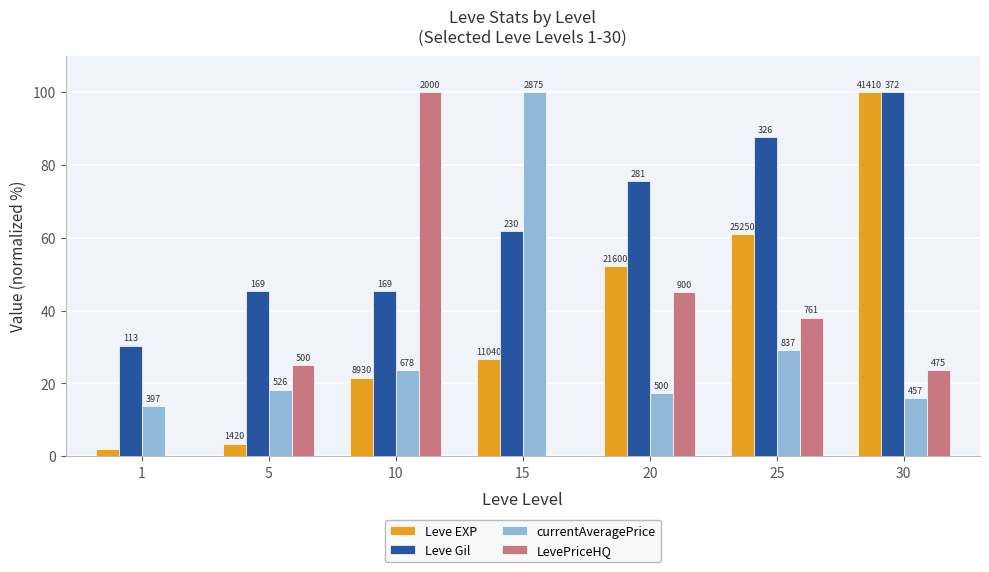

What are all the series names shown in the legend?

Leve EXP, Leve Gil, currentAveragePrice, LevePriceHQ